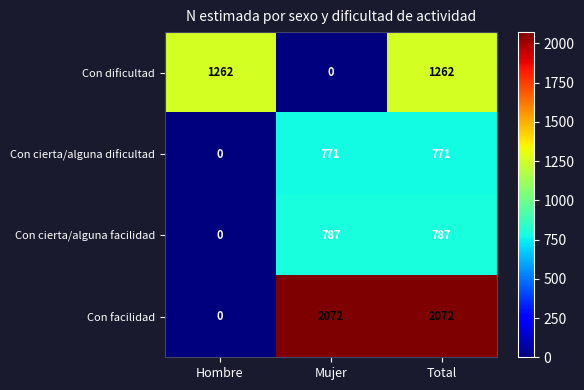

What is the total value across all series at Mujer?

3630